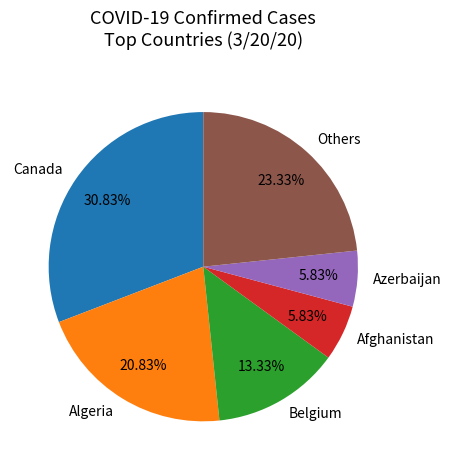

Does Algeria account for over 50% of the chart?

No